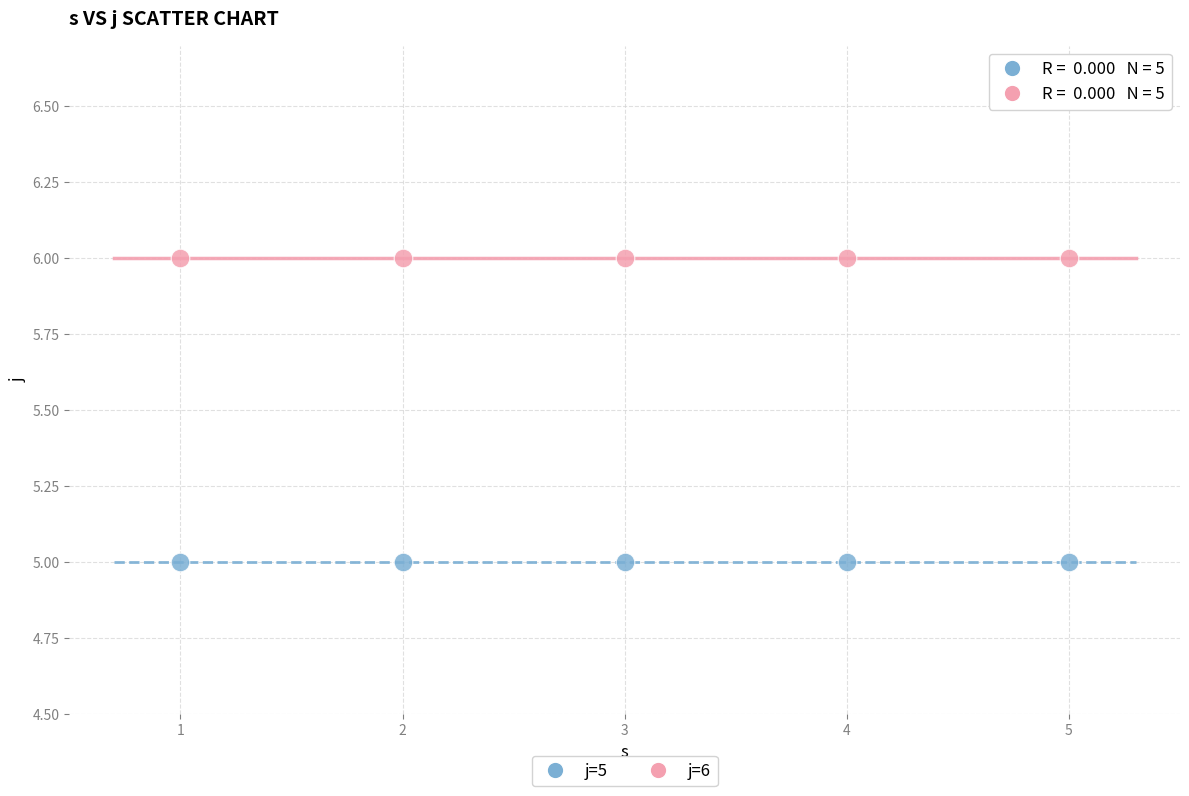

Which series contains the highest Y value?

j=6